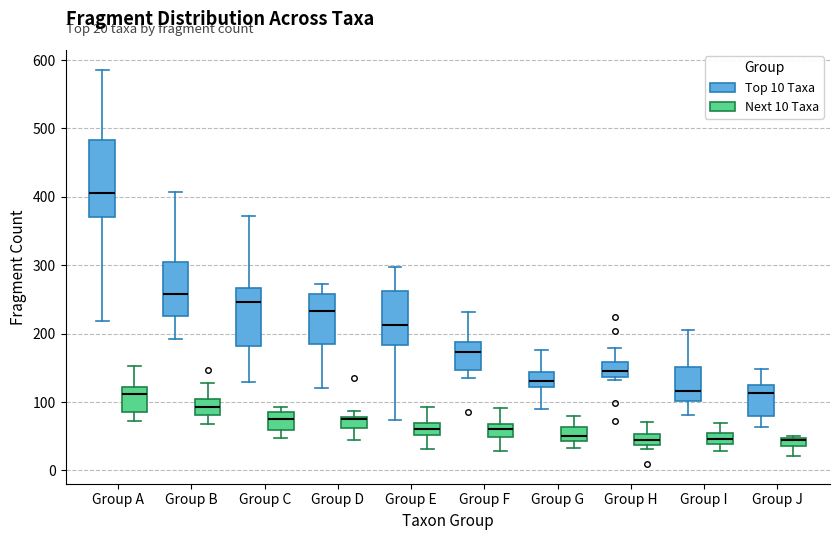

Comparing the boxes themselves (not the whiskers), which one is the tallest?

Group A (Top 10 Taxa)